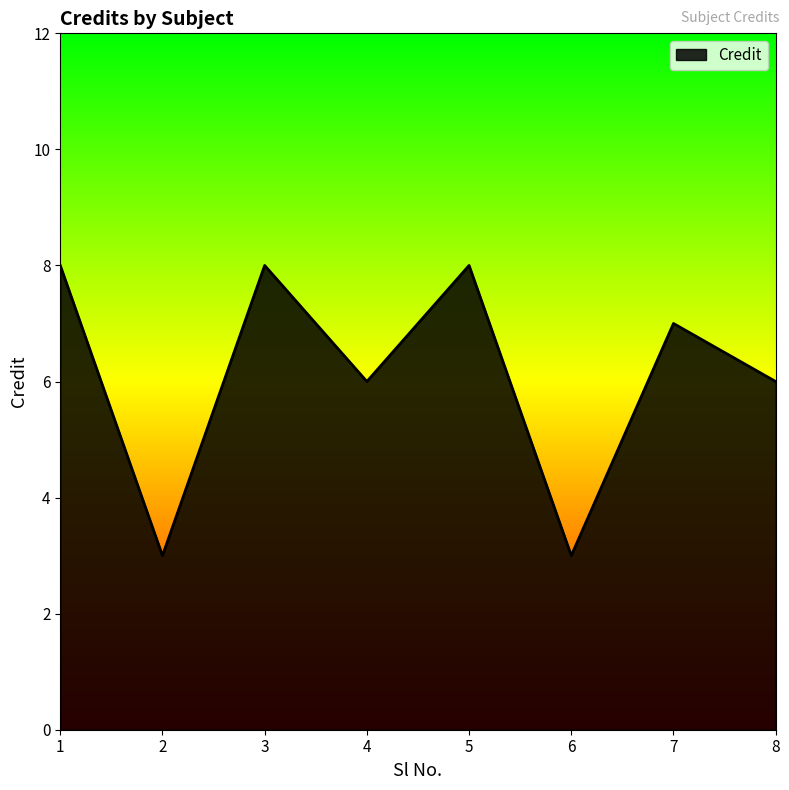

Approximately how many times larger is the value at 1 compared to 6?

2.7